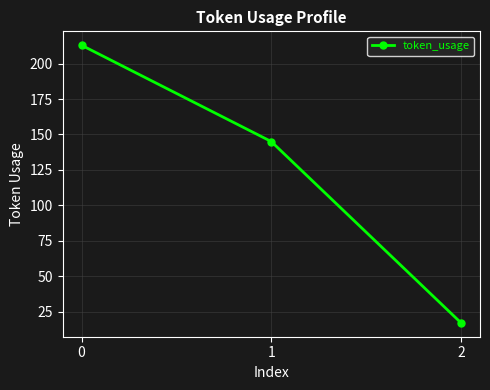

What is the sum of all values?

375